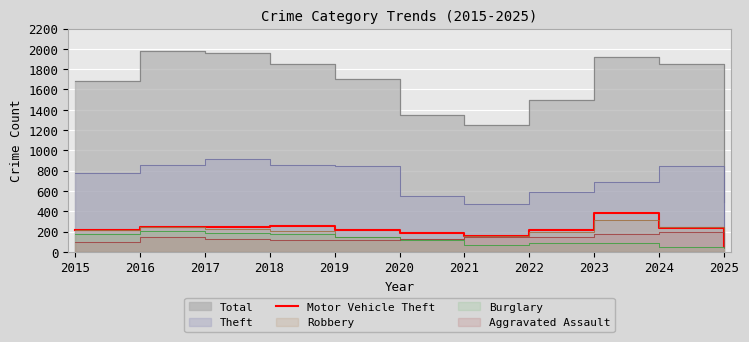

Which category has the highest value in the Motor Vehicle Theft series?

2023